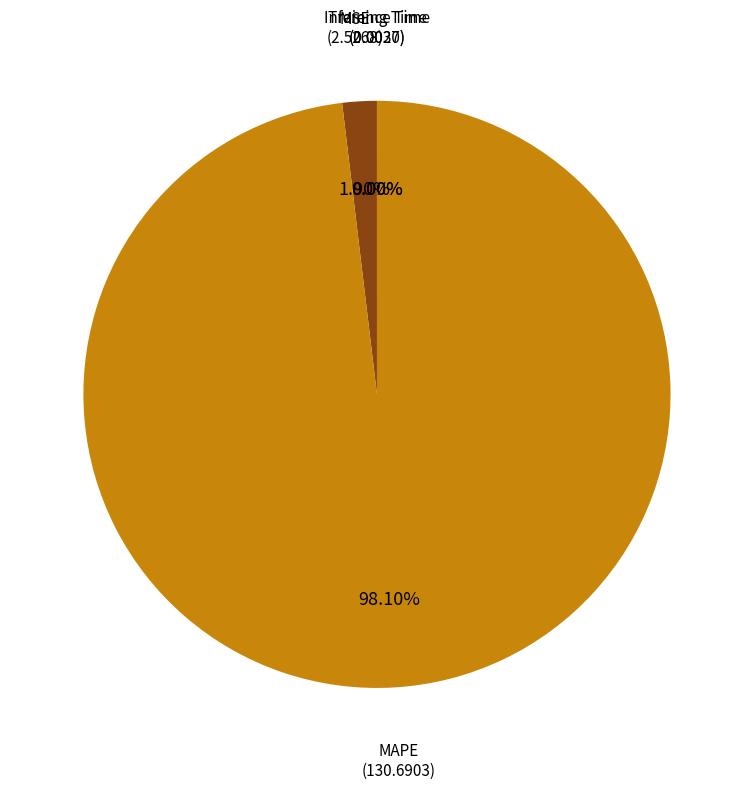

Is there any slice that represents more than half of the pie?

Yes